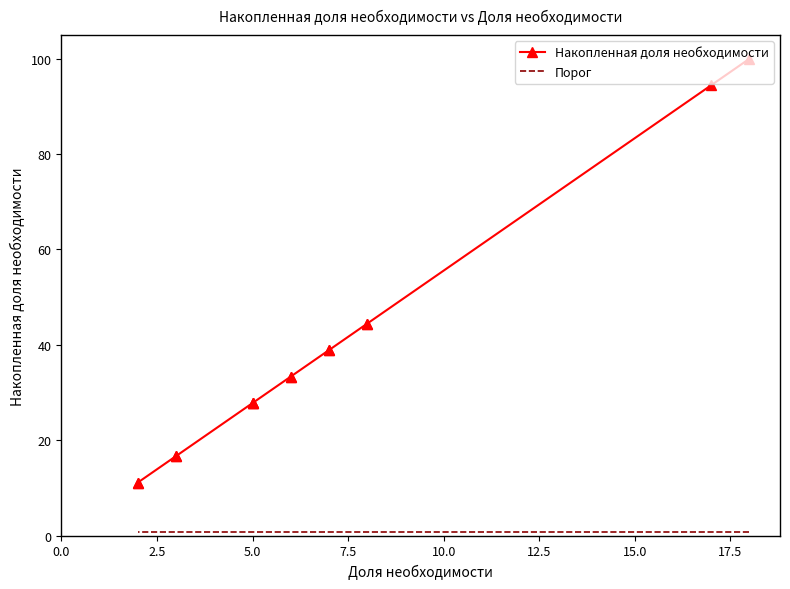

What is the spread (max minus min) of values at 0.0?

99.2